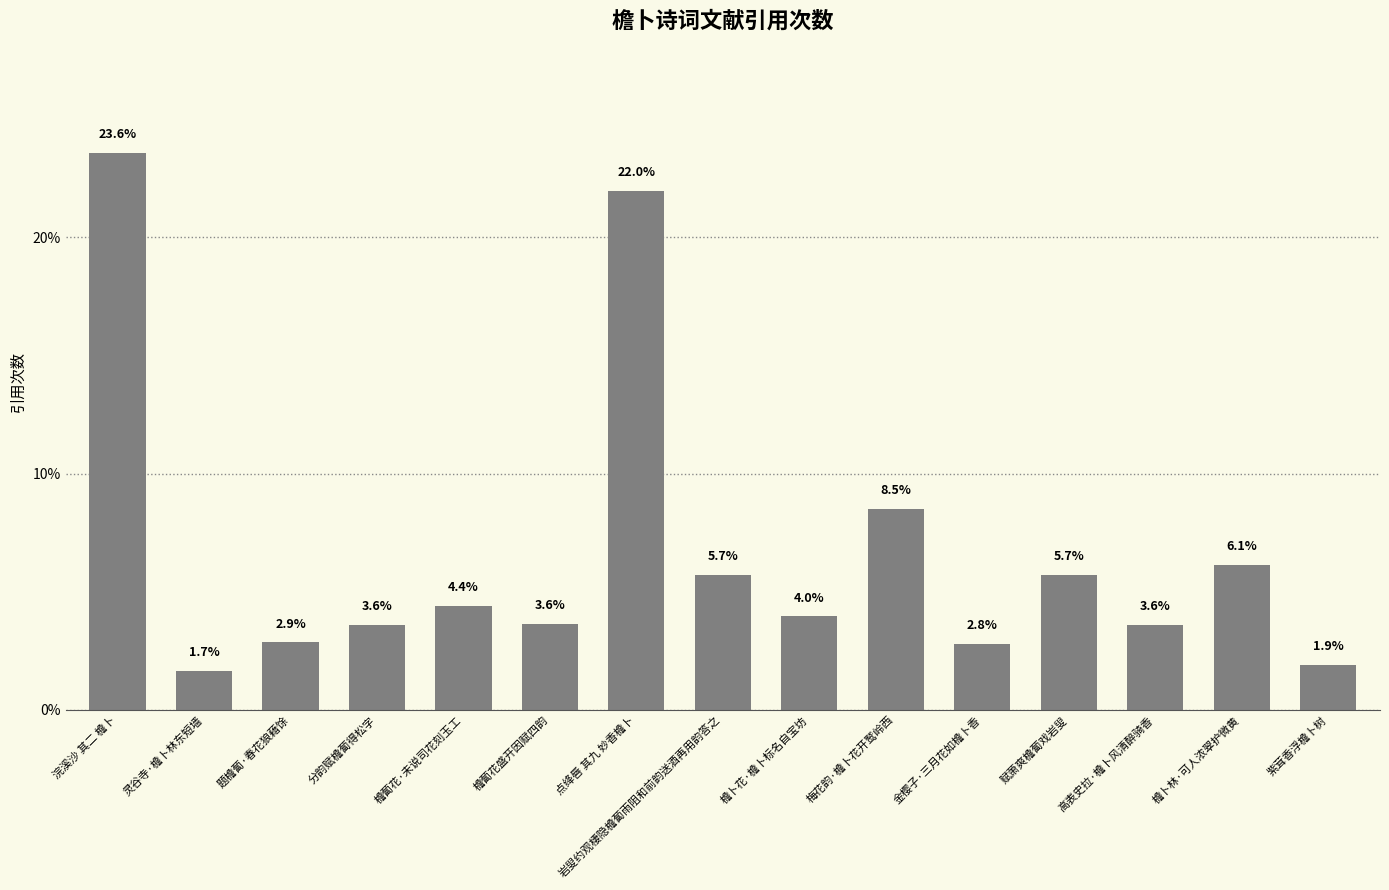

Count the number of values greater than 3.

11